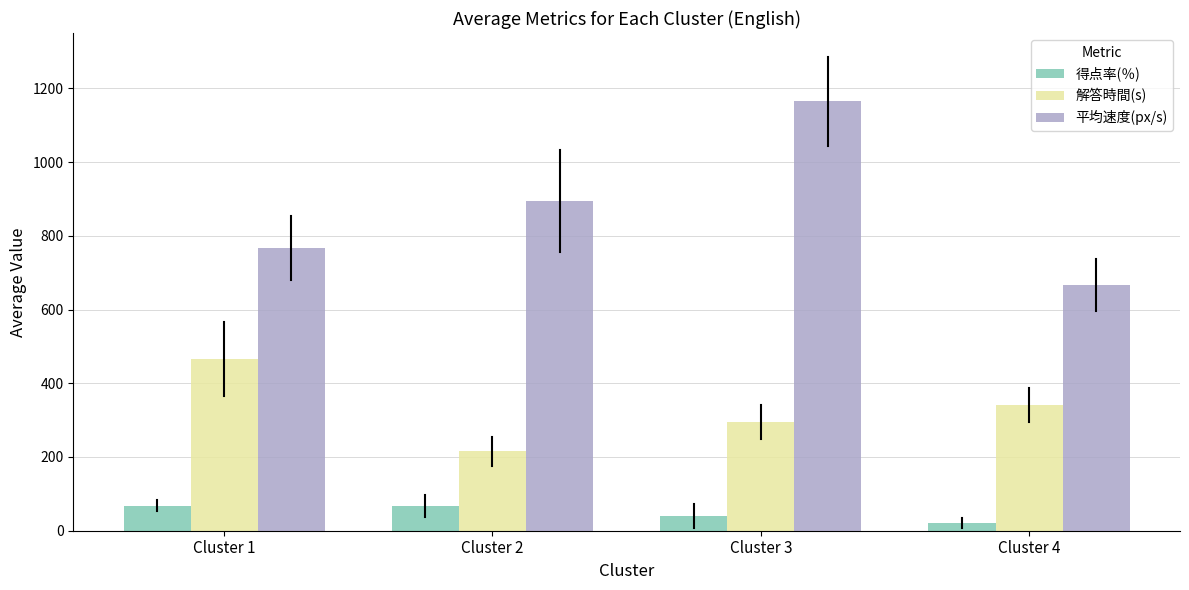

What is the total value across all series at Cluster 3?

1499.4